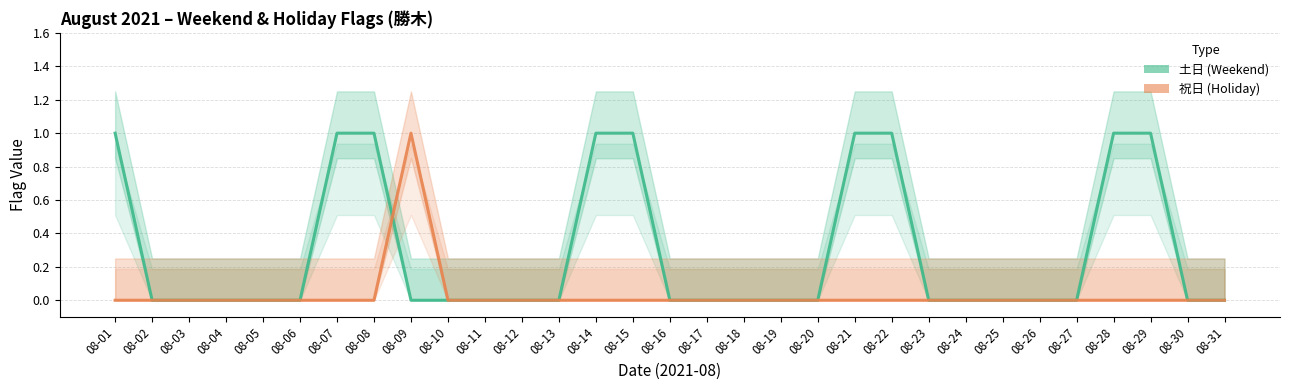

The 祝日 series shows -1 at 08-17. True or false?

False